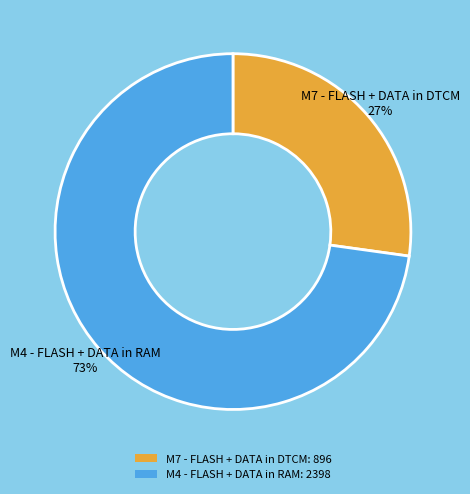

Is there a majority slice in this chart?

Yes